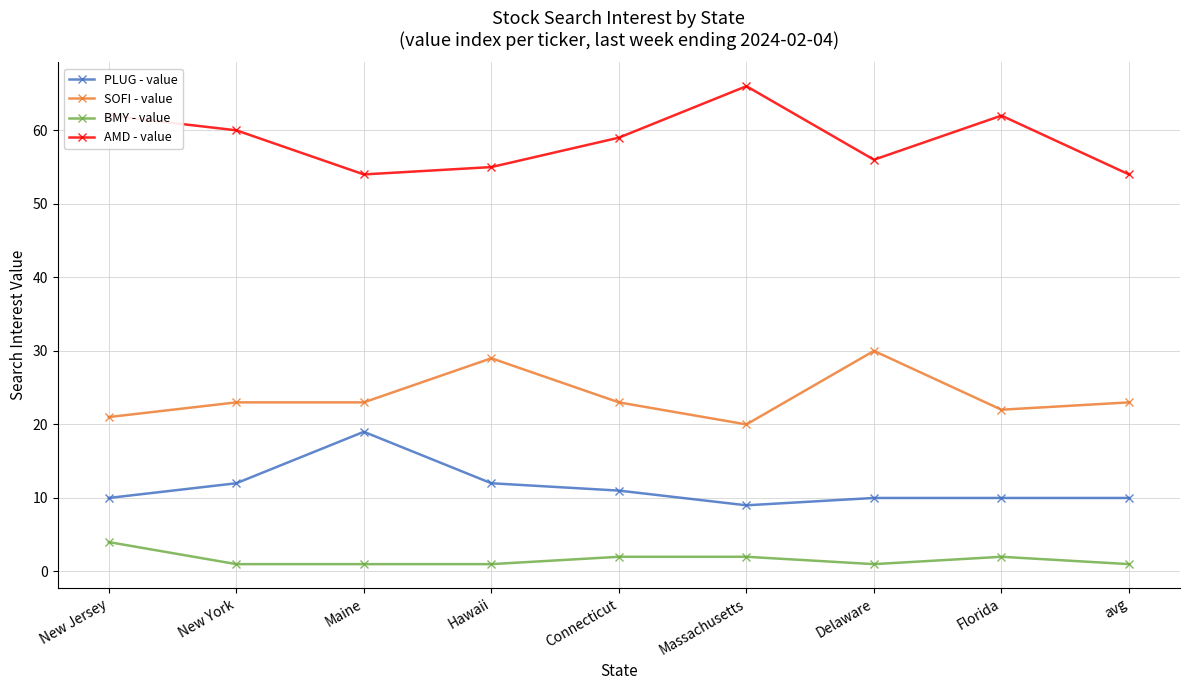

True or false: SOFI - value and AMD - value intersect in this chart.

False